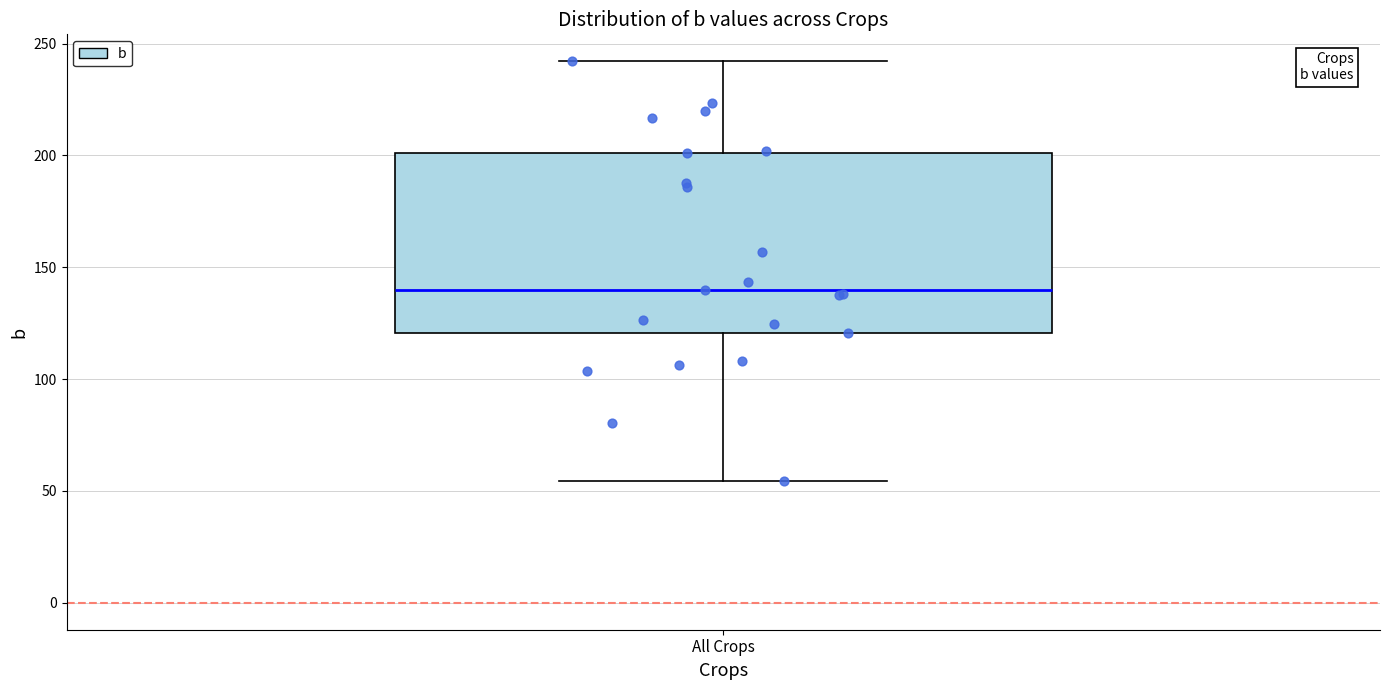

Where does the lower whisker of the box for All Crops end on the y-axis? The values are not printed on the chart, so give them approximately, as read against the axis.

55